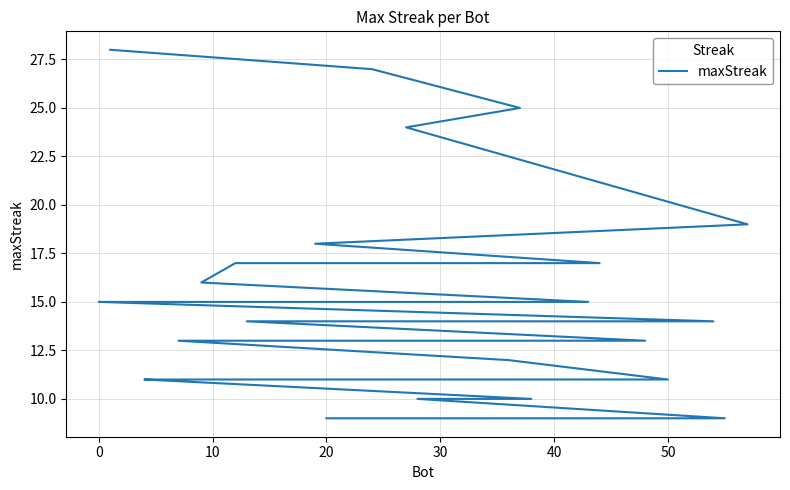

Does the chart display data point markers on the line(s)?

No